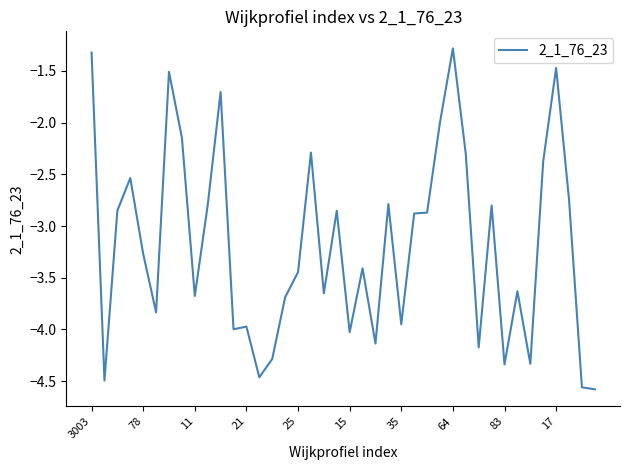

What is the difference between the maximum and minimum values?

3.3